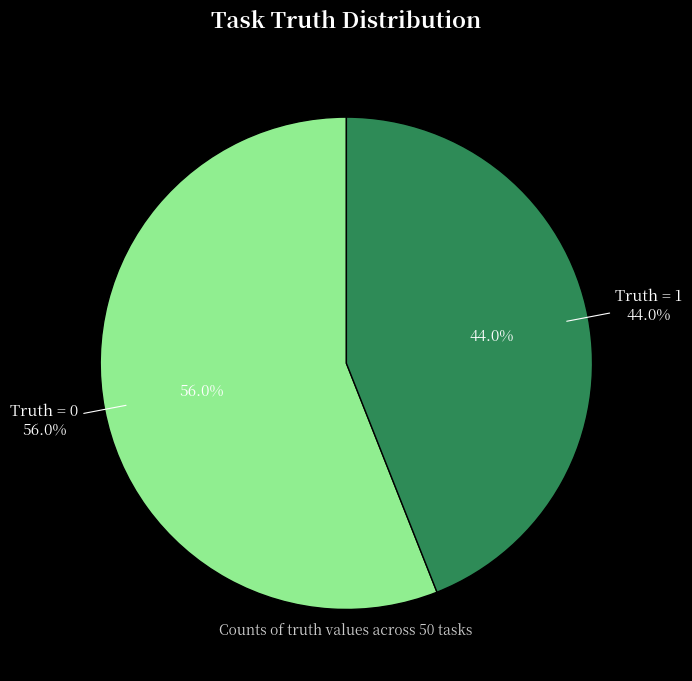

Combined, do 1 and 0 account for over 50%?

Yes